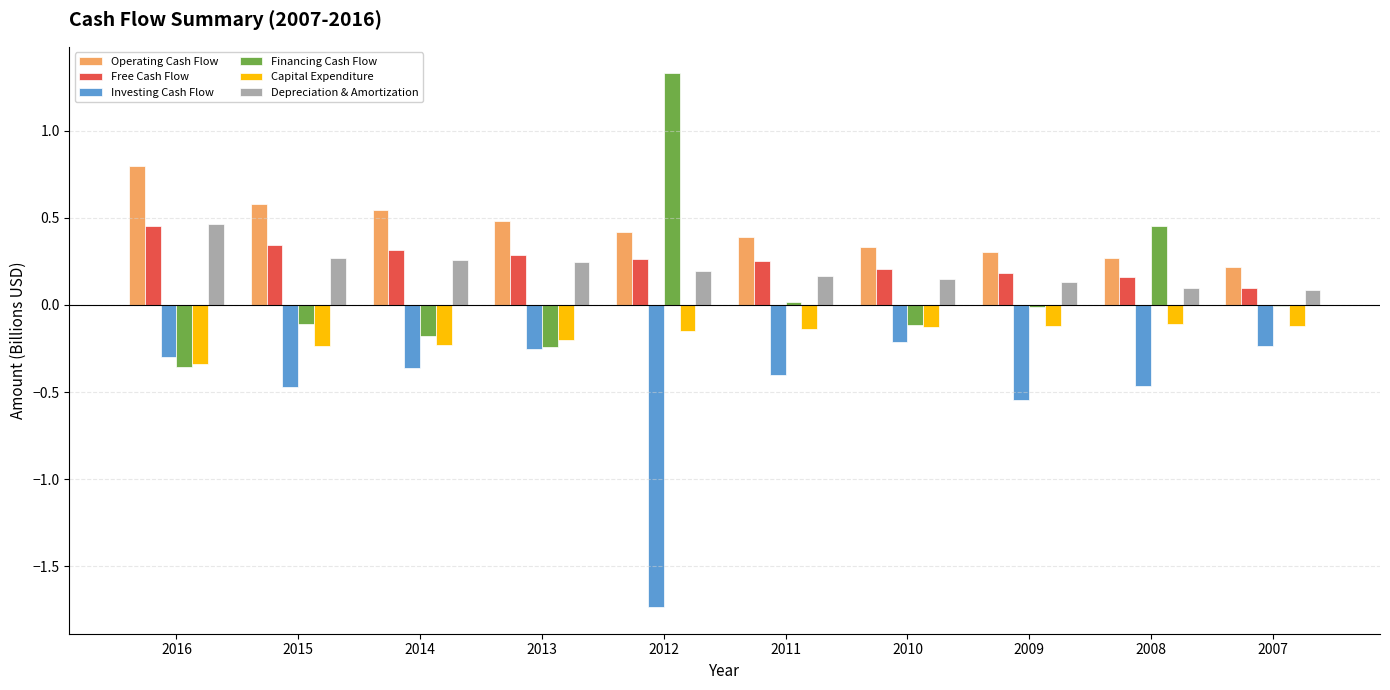

Which series has the largest total across all categories?

Operating Cash Flow